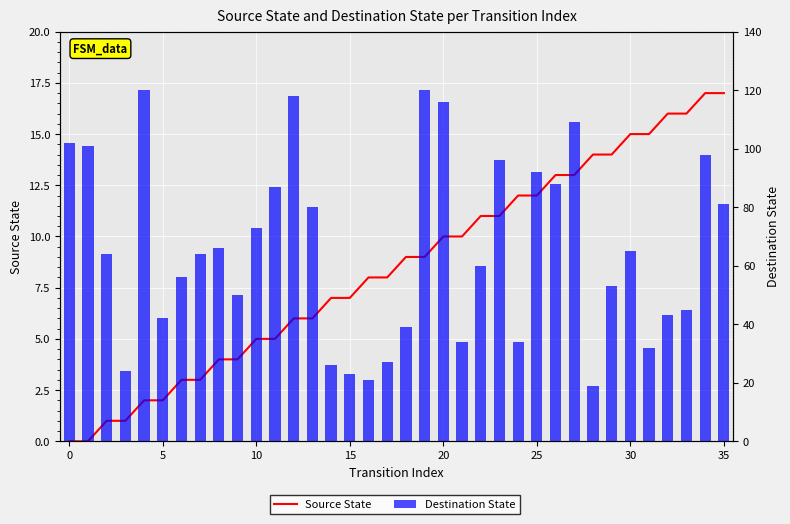

What value does the Destination State series have at 0, to the nearest 5?

100